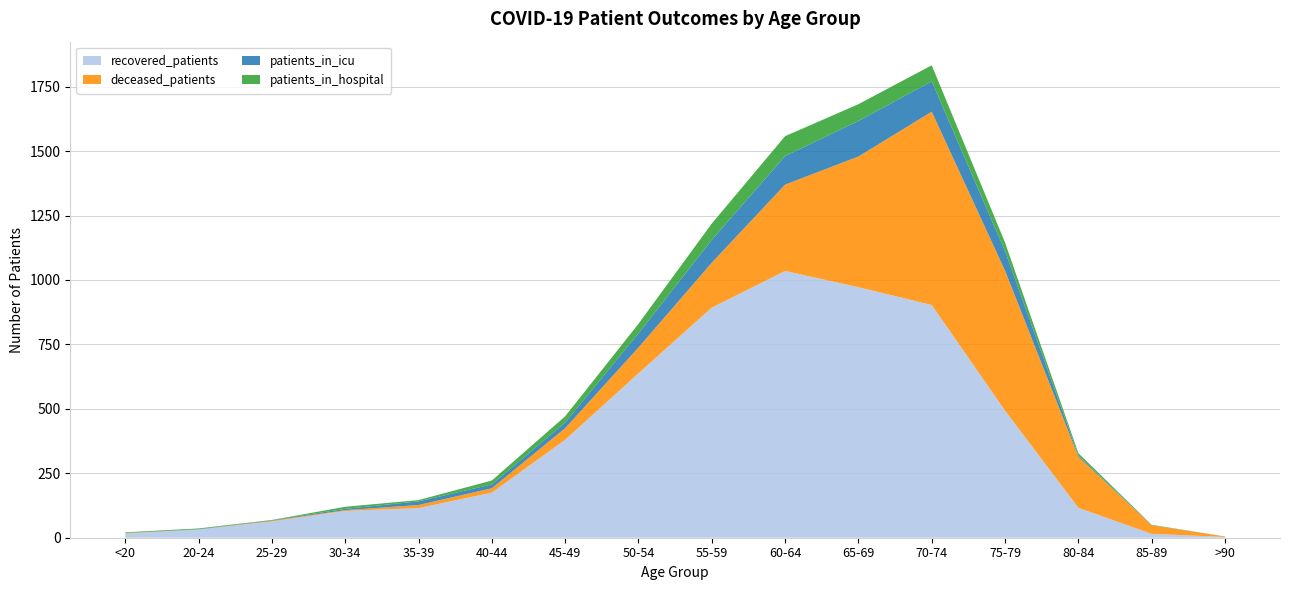

Reading left to right, transcribe all the data shown in this chart.

recovered_patients: 16	32	63	104	115	175	380	638	893	1035	972	903	493	116	15	3
deceased_patients: 2	0	3	3	12	17	45	100	174	335	507	750	543	198	33	2
patients_in_icu: 1	1	2	5	14	15	22	55	89	111	138	118	76	5	0	0
patients_in_hospital: 2	3	1	8	5	15	24	37	63	77	65	62	33	9	2	0